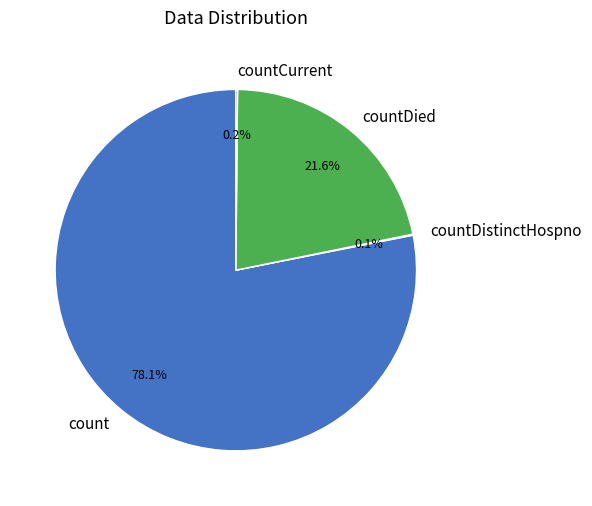

Do count and countDied together represent more than half of the pie?

Yes